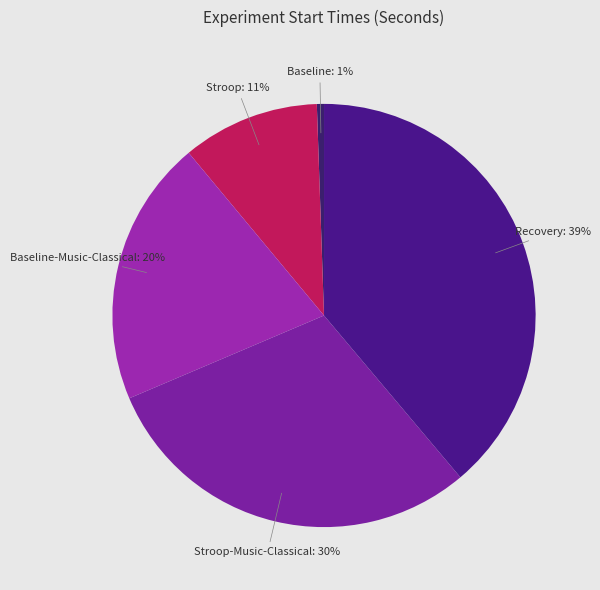

Which category has the biggest portion of the pie?

Recovery